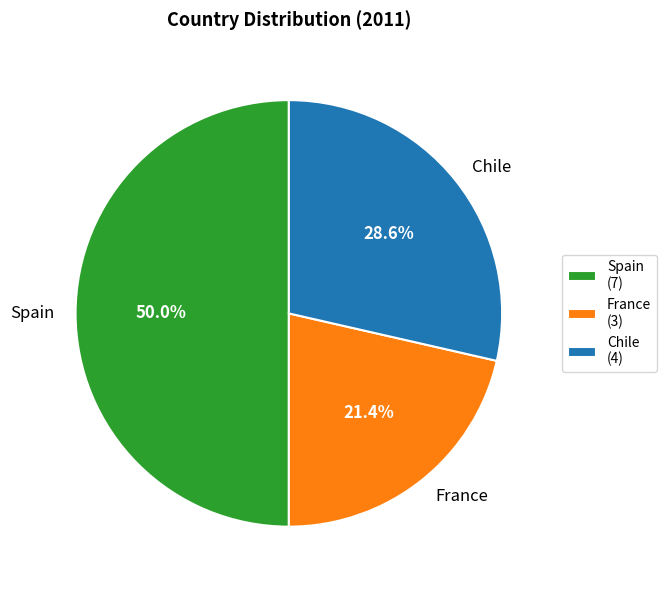

Is France the majority of the pie?

No